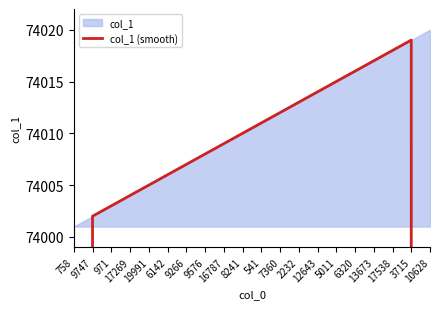

How many values exceed 74010?

9